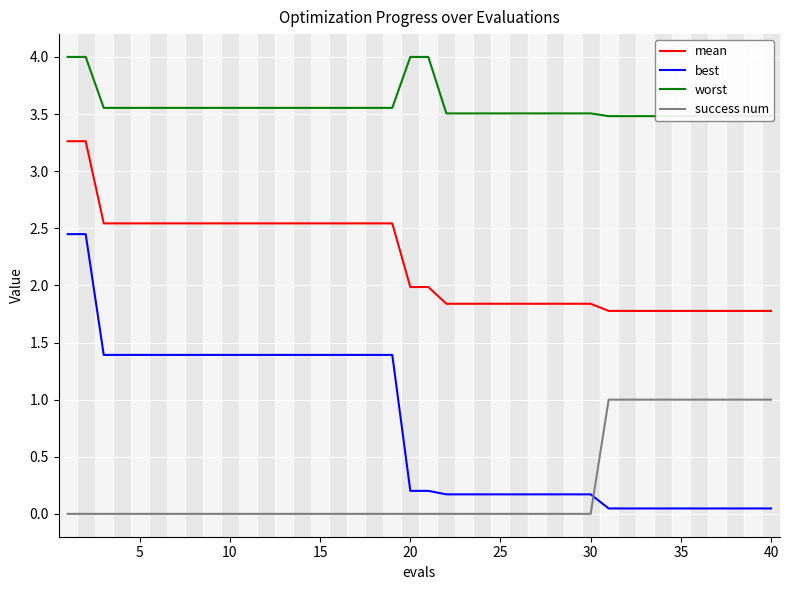

What is the maximum value for mean?

3.3